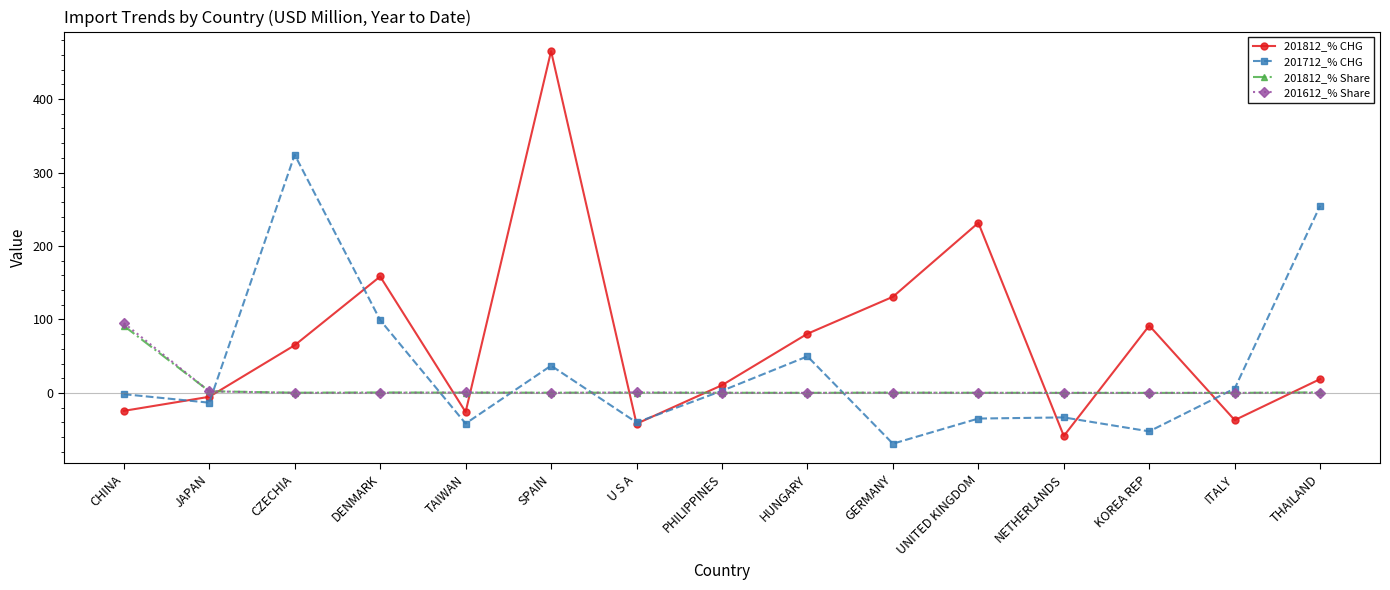

What are all the series names shown in the legend?

201812_% CHG, 201712_% CHG, 201812_% Share, 201612_% Share